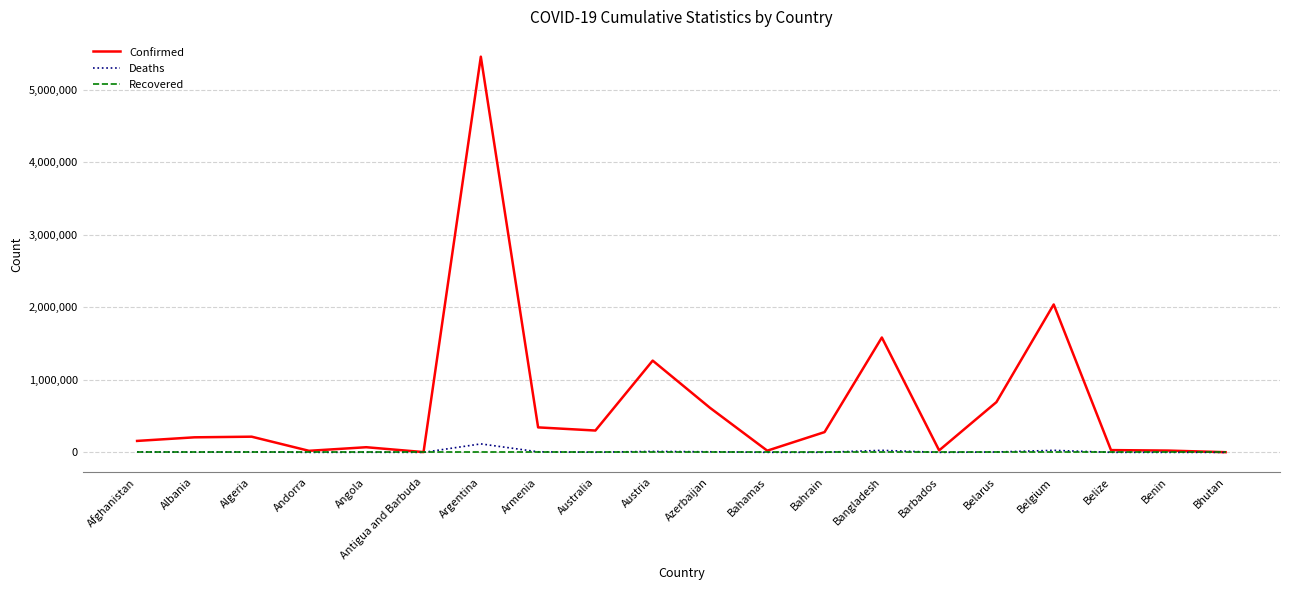

The value of Recovered at Benin is 0. True or false?

True